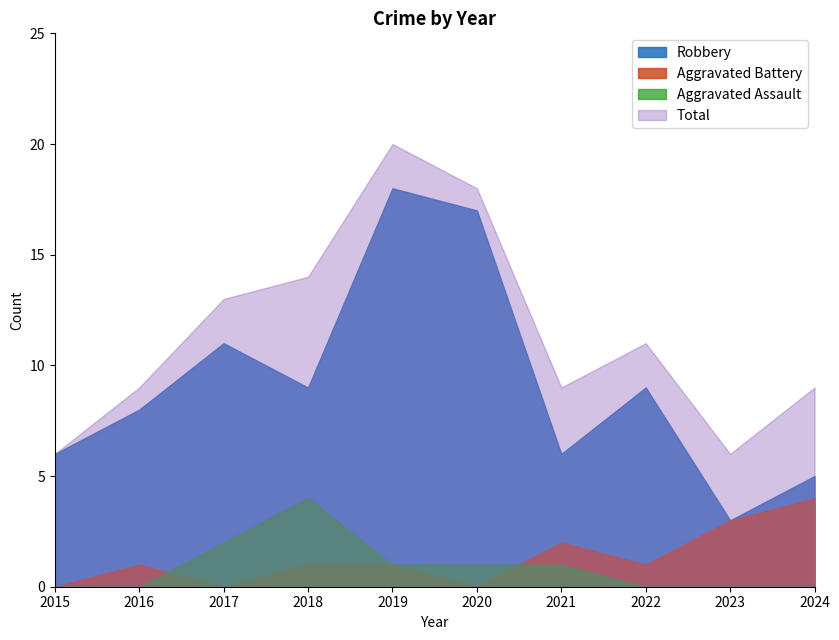

At which label does Aggravated Assault first exceed 1?

2017